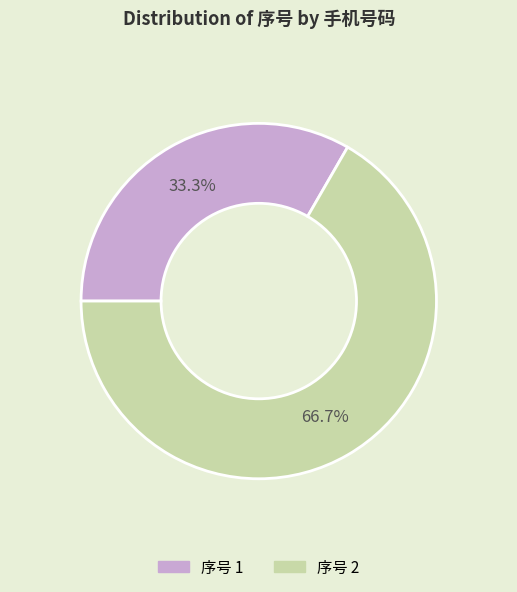

Is there a majority slice in this chart?

Yes